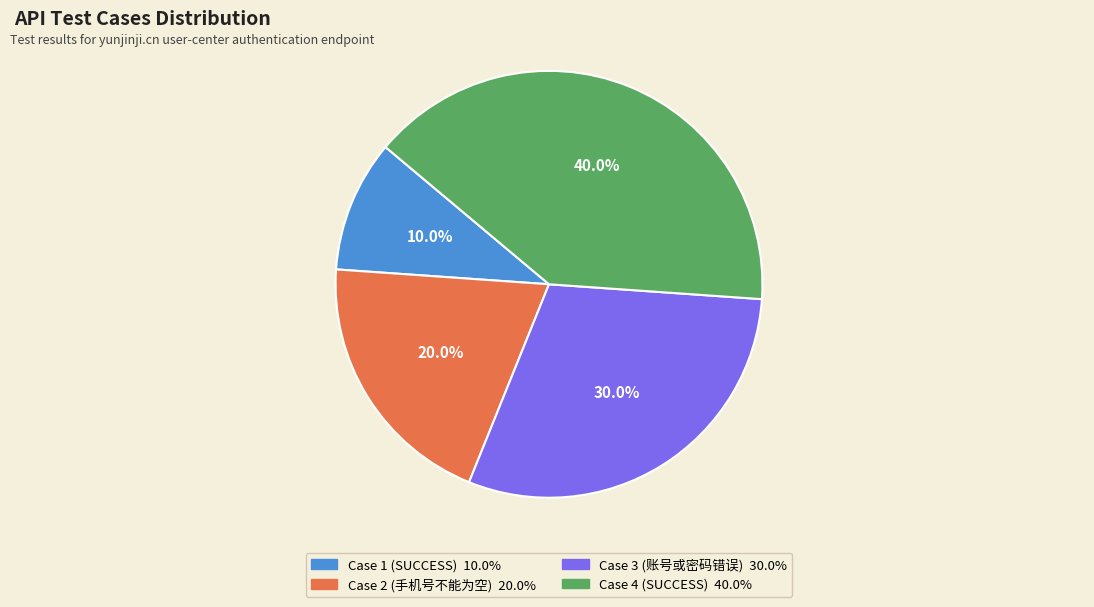

Is it true that Case 2 (手机号不能为空) is 20% of the pie?

True